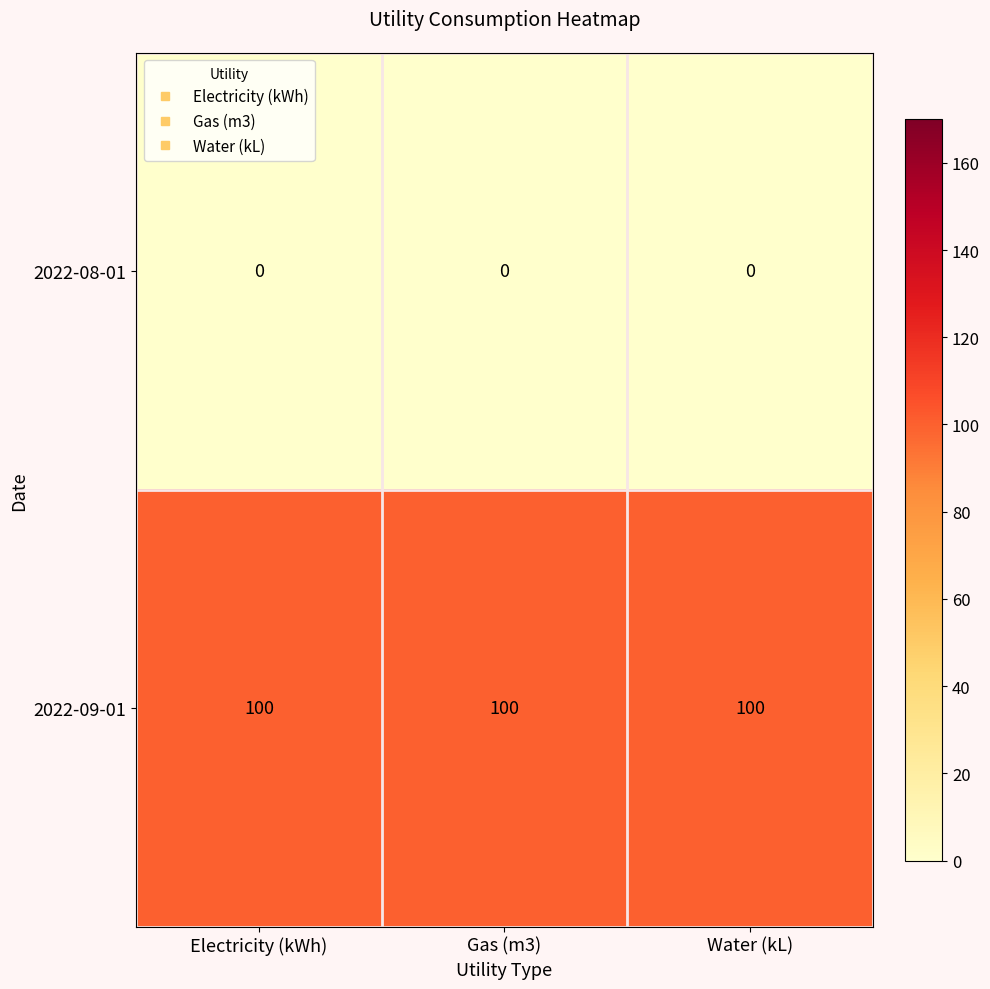

What is the maximum value shown in the chart?

100